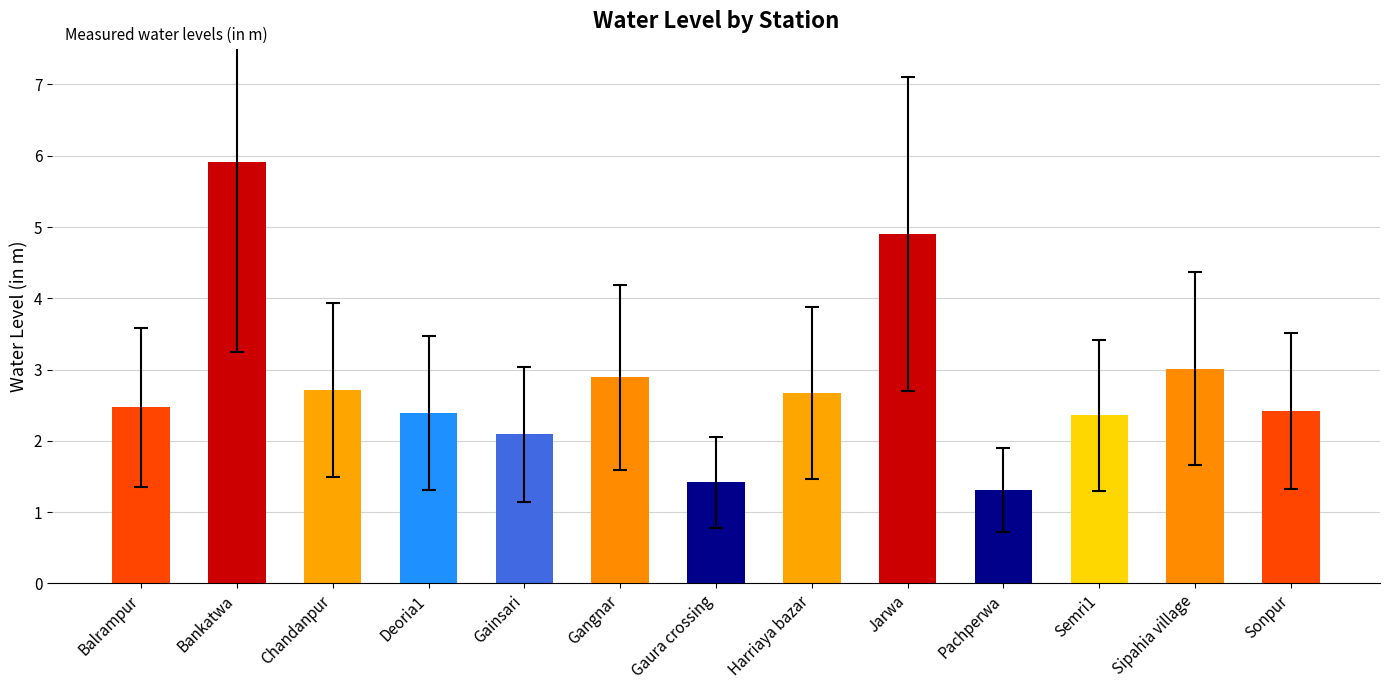

The chart shows a value of 3.9 at Gangnar. True or false?

False